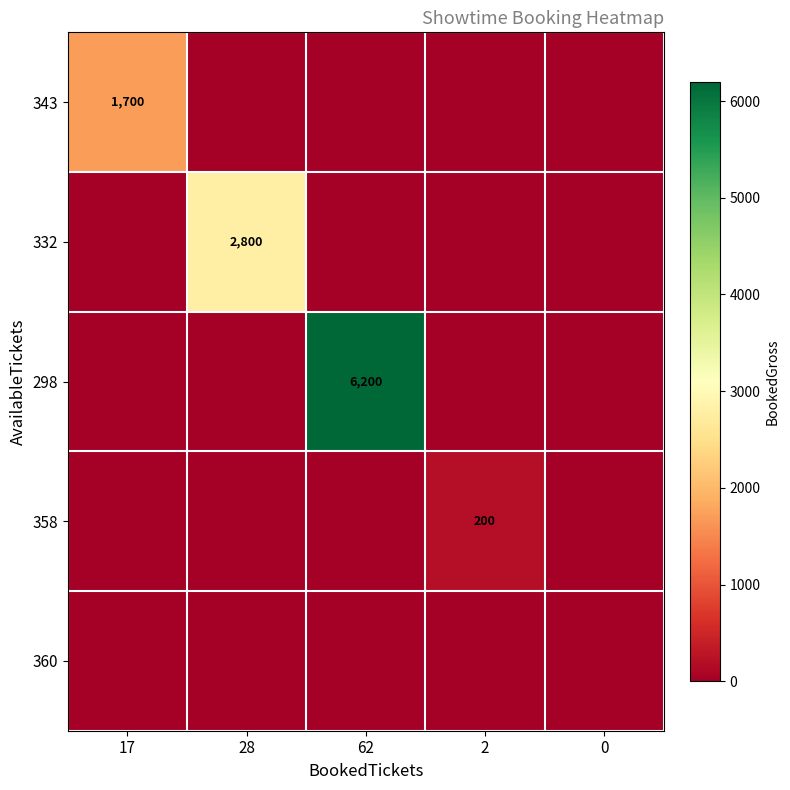

True or false: 343 has a value of 631 at 17.

False